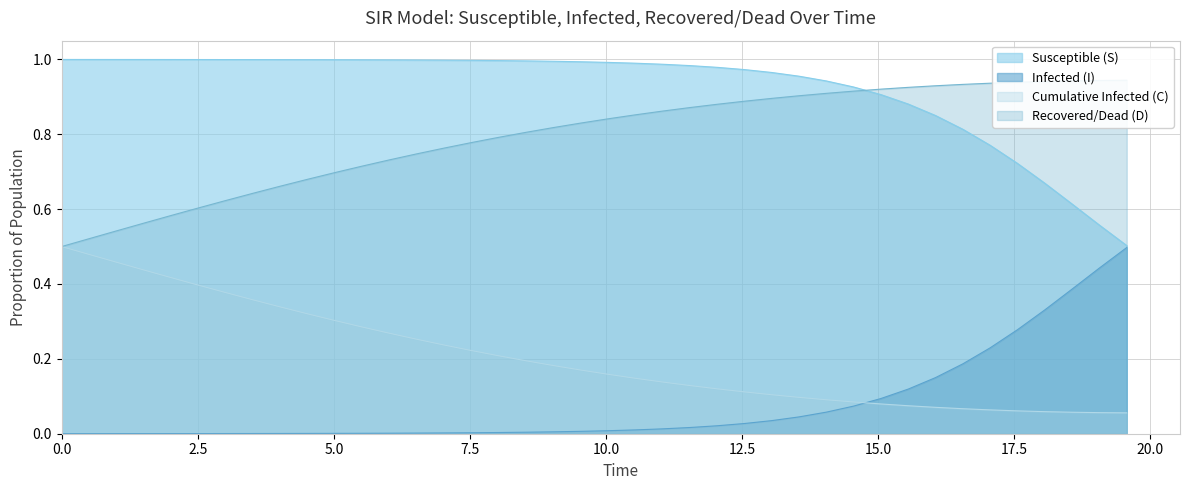

How many intersections are there between Infected (I) and Cumulative Infected (C)?

1